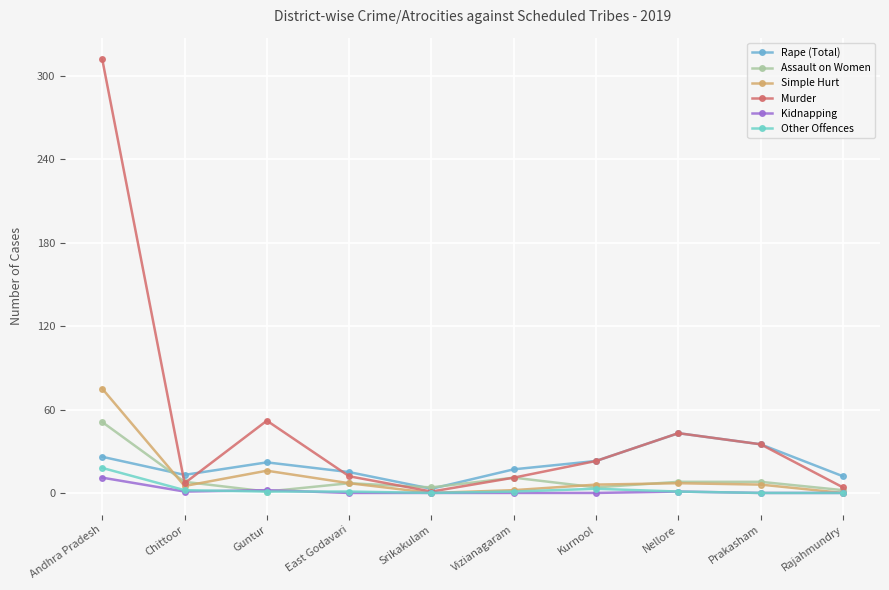

In Simple Hurt, how many points are lower than both neighbors (excluding endpoints)?

2